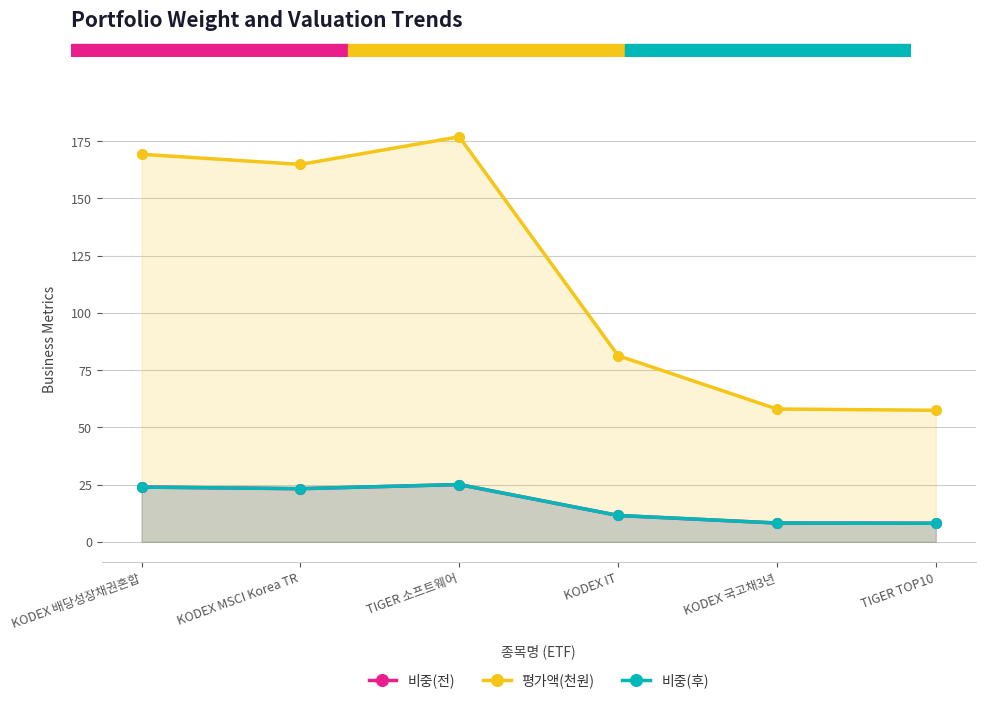

Between TIGER 소프트웨어 and KODEX IT, which series saw the biggest shift?

평가액(천원)